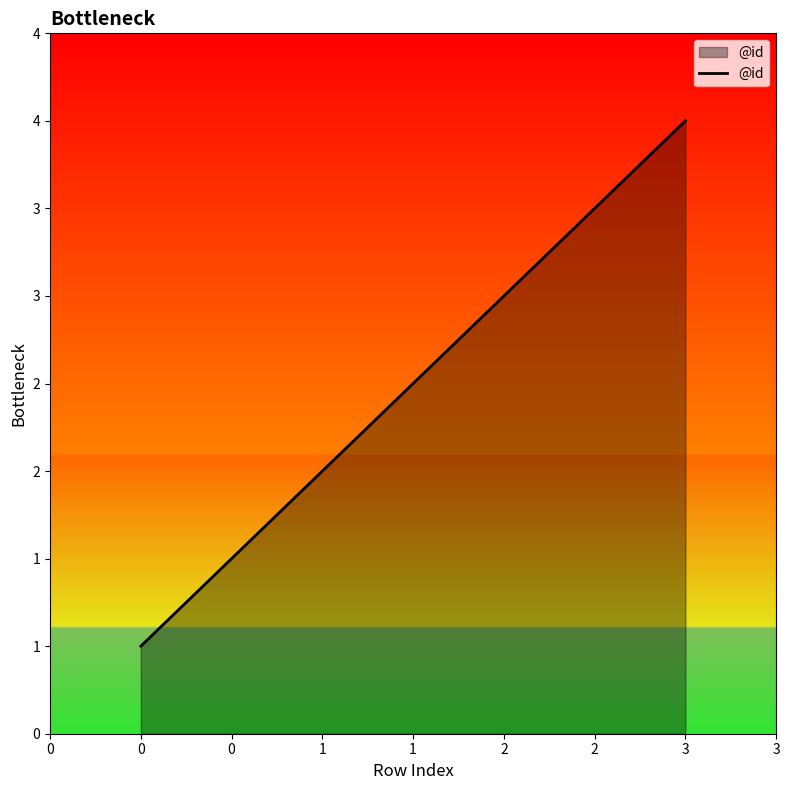

List the labels in order of value, smallest first.

0, 1, 2, 3